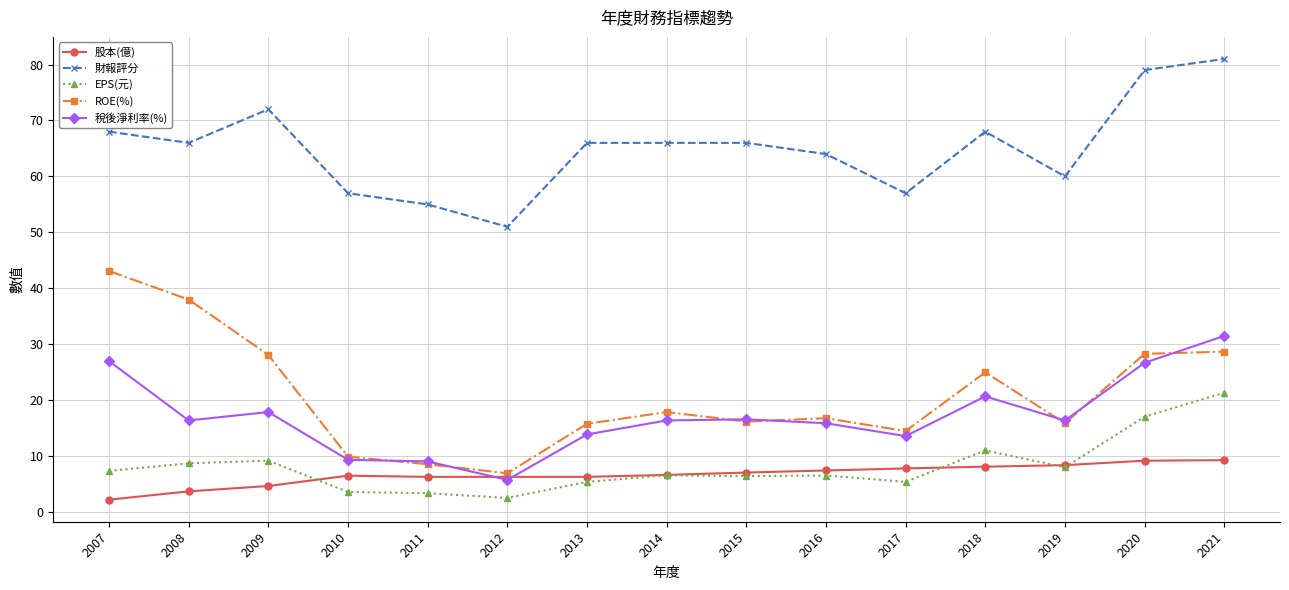

Rank the series by their maximum value, from lowest to highest.

股本(億), EPS(元), 稅後淨利率(%), ROE(%), 財報評分